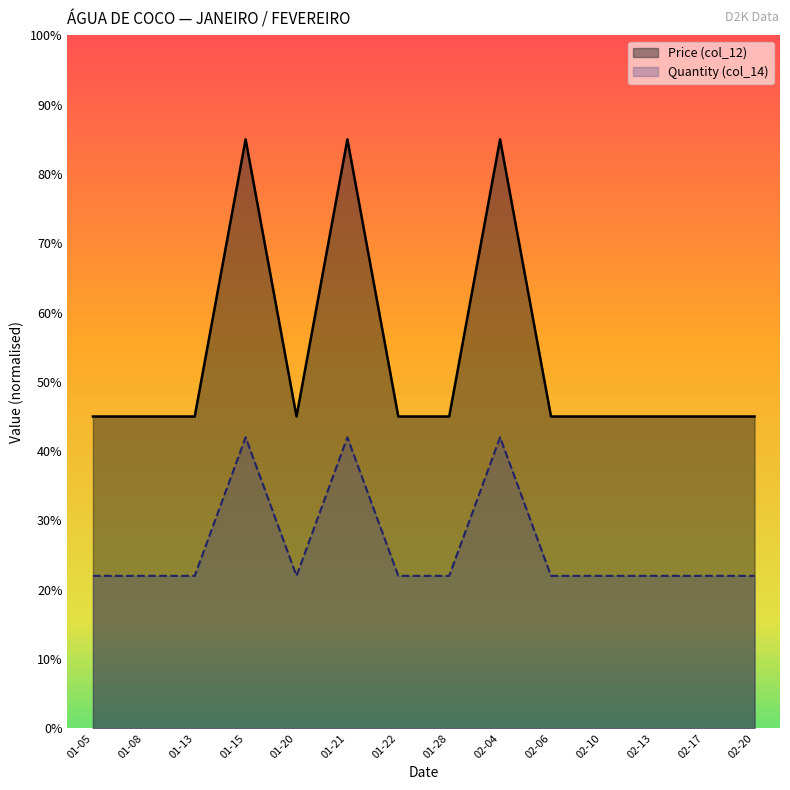

How many series are shown in this chart?

2